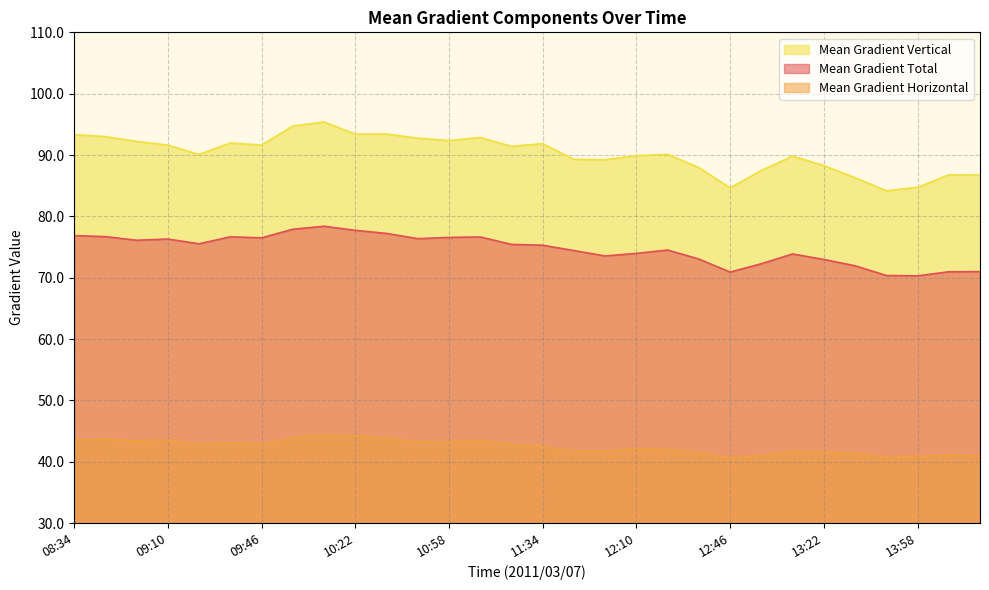

The value of Mean Gradient Vertical at 10:46 is 126.1. True or false?

False